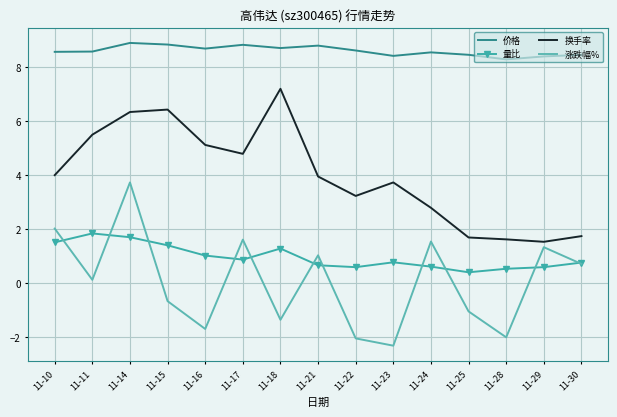

Rank the series at 11-22 from lowest to highest value.

涨跌幅%, 量比, 换手率, 价格